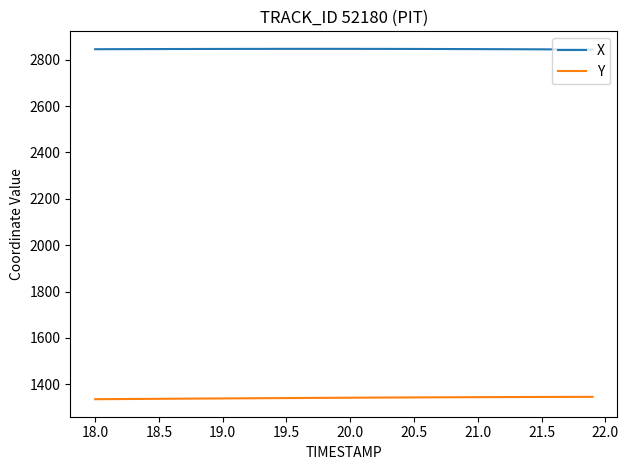

Which series has the largest total across all categories?

X